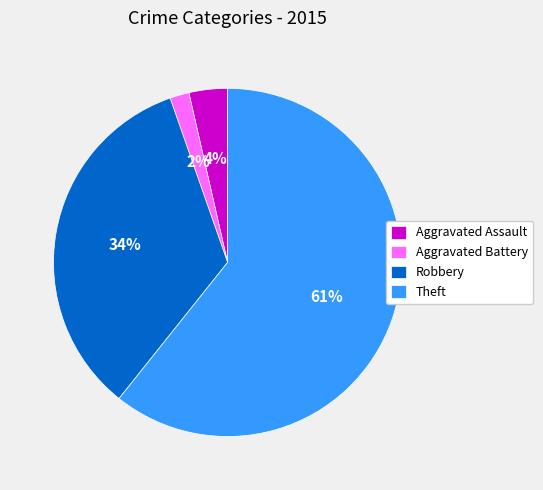

What percentage is the Robbery slice, to the nearest percent?

34%